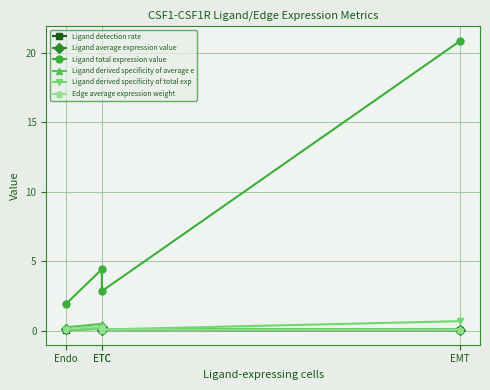

True or false: Ligand derived specificity of average e and Ligand average expression value cross at least once.

False